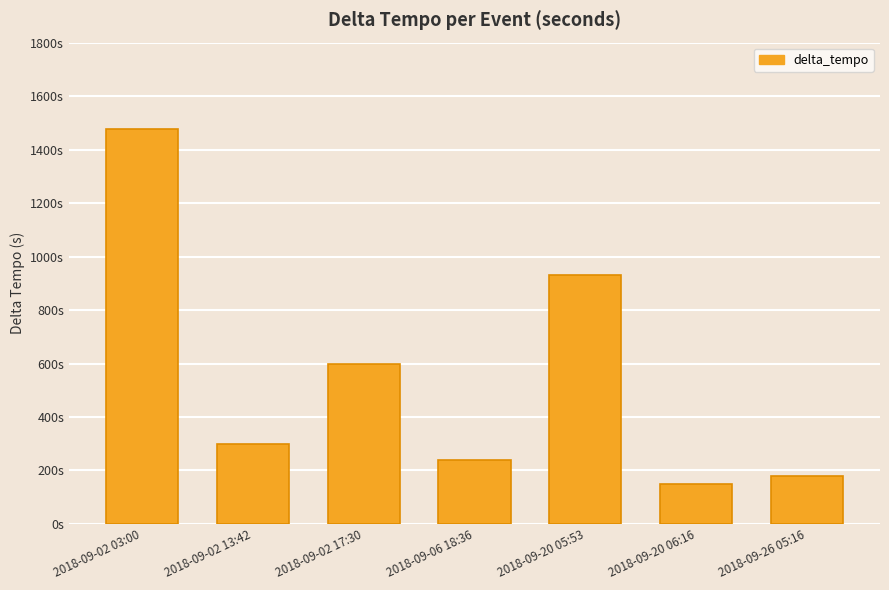

What is the sum of all values?

3878